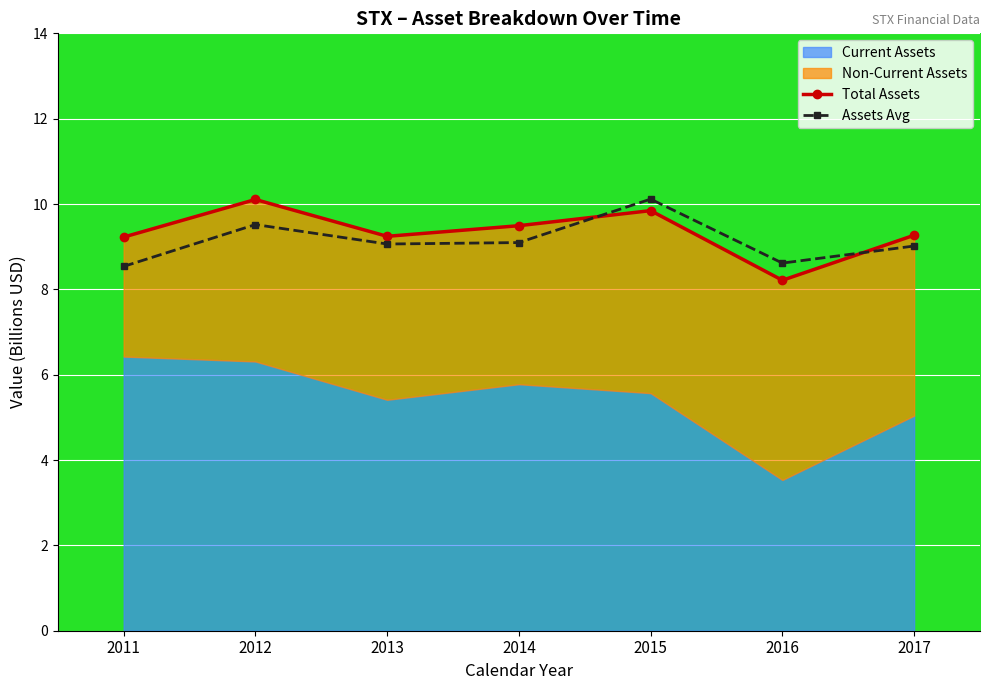

What is the value of the Assets Avg point at the 1st from the left?

8.5